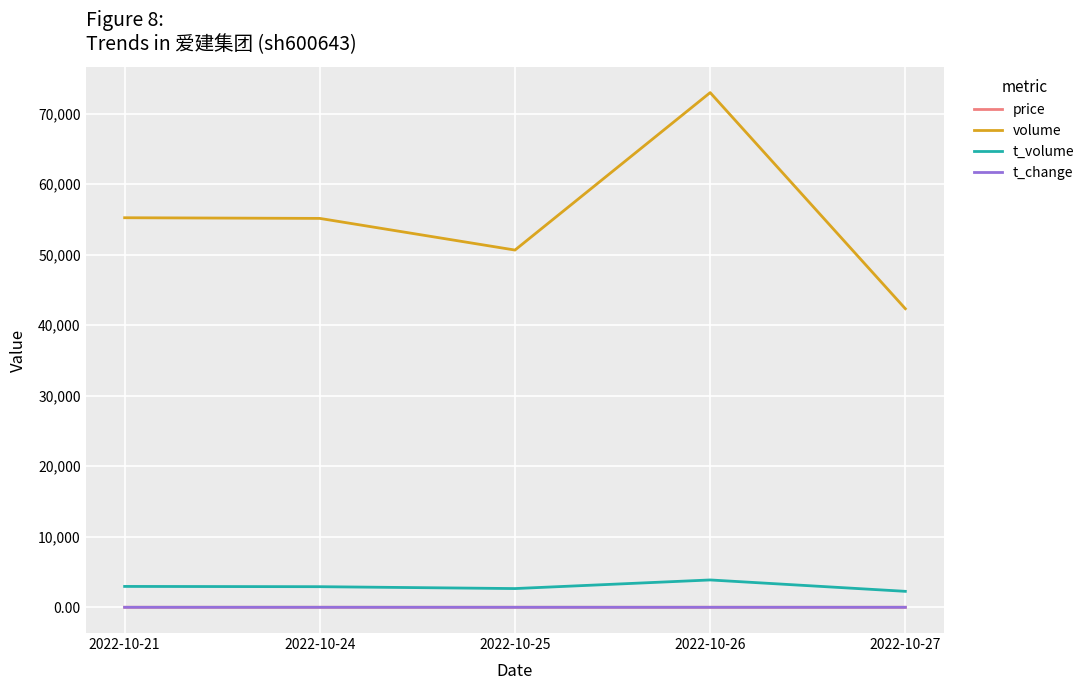

True or false: volume and t_change intersect in this chart.

False